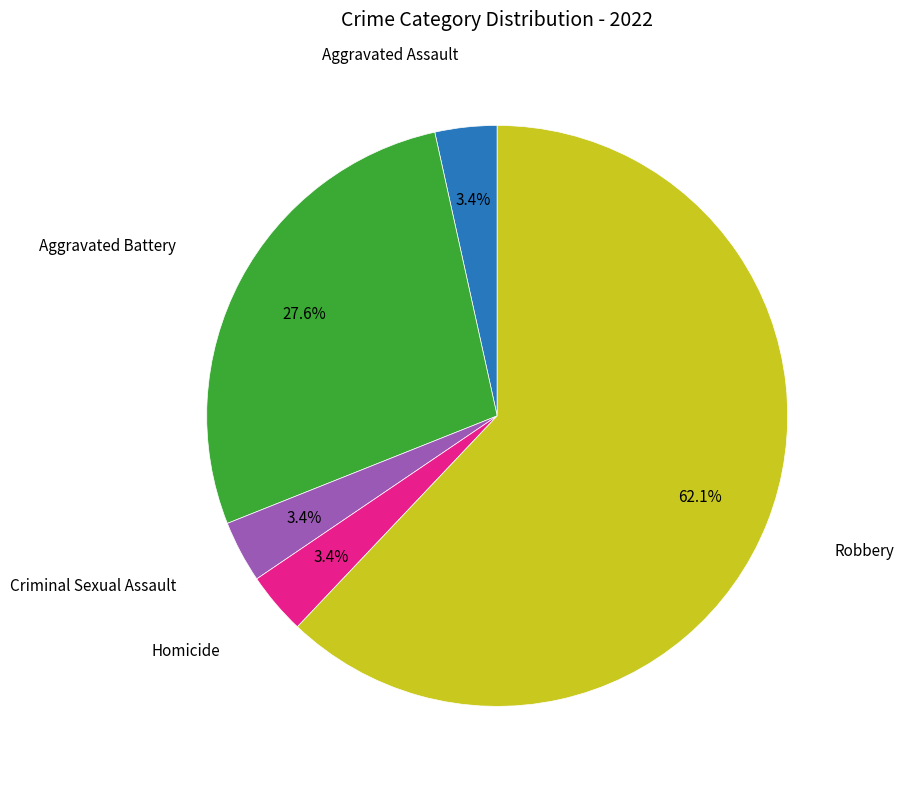

Does any single category account for the majority?

Yes